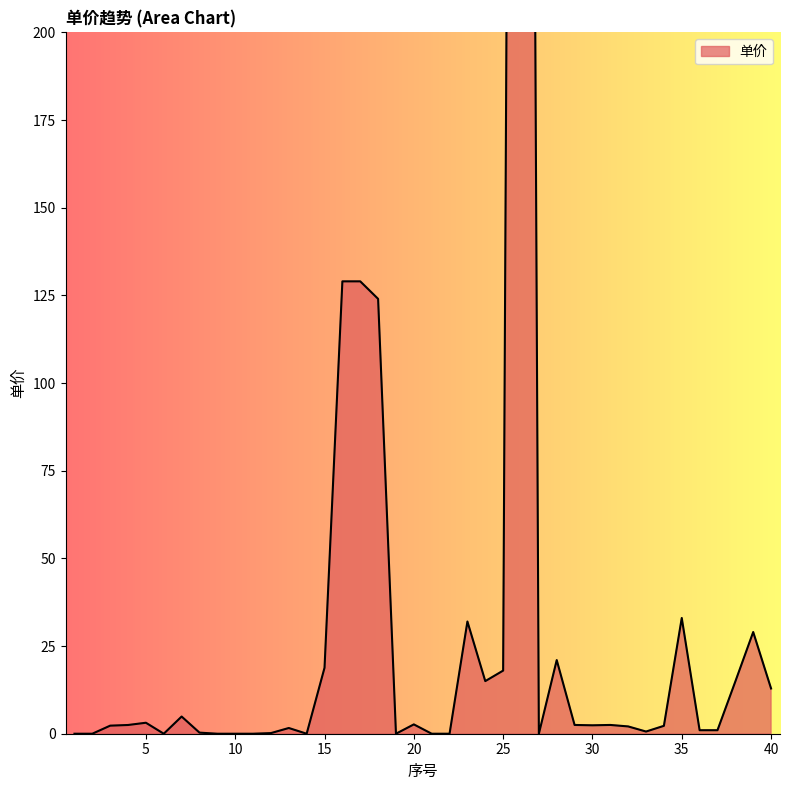

What is the difference between the values at 30 and 3?

0.1